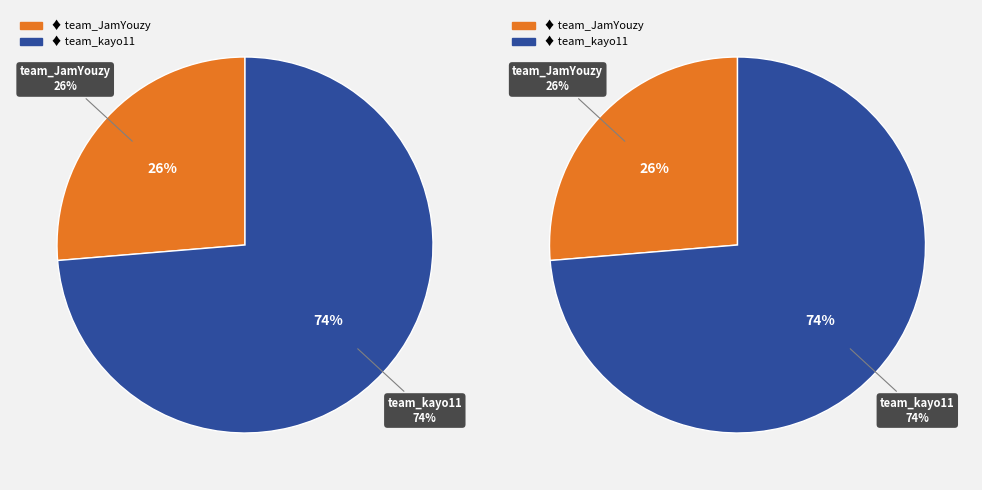

Combined, what portion of the pie is team_JamYouzy and team_kayo11?

100.0%